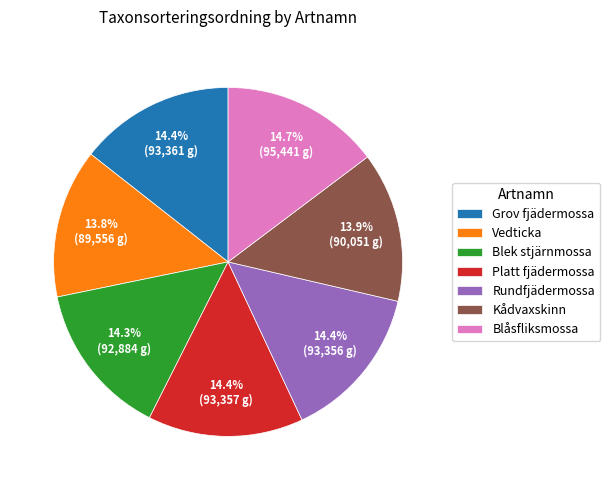

Is the sum of Grov fjädermossa and Kådvaxskinn greater than half?

No